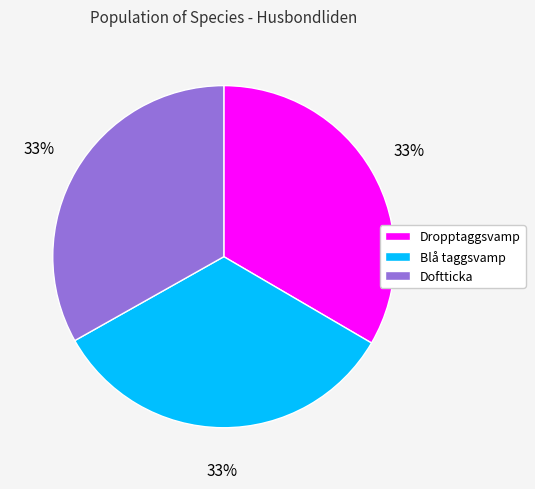

Count the number of slices in the pie.

3